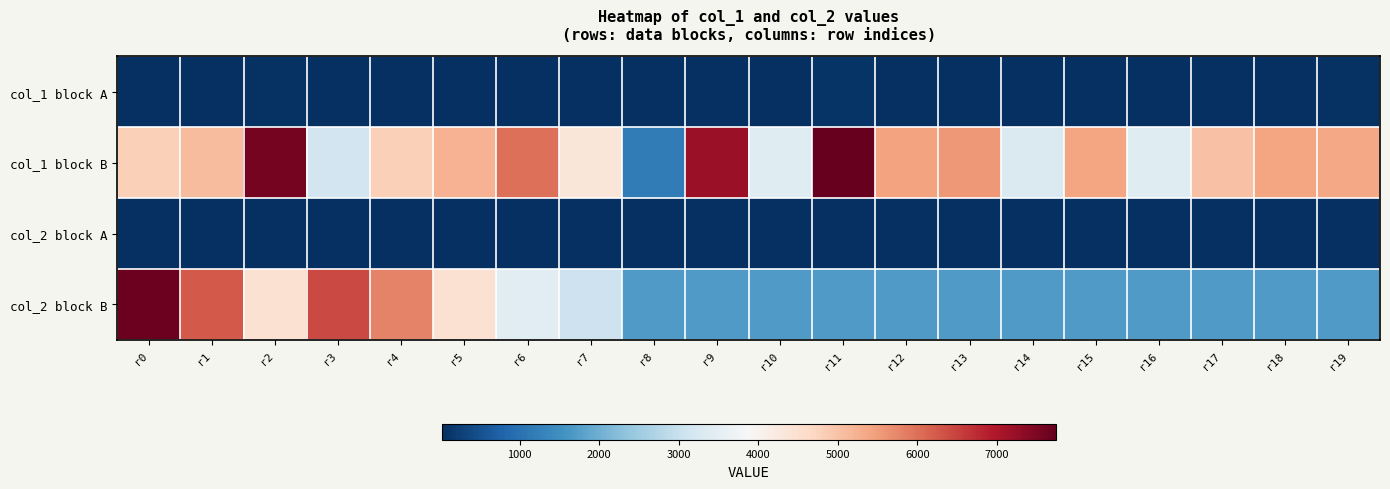

Which series has the widest spread of values?

col_1 block B